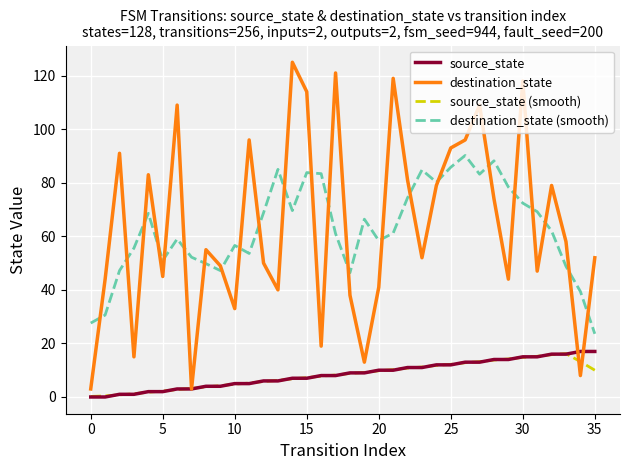

Which series has the widest spread of values?

destination_state